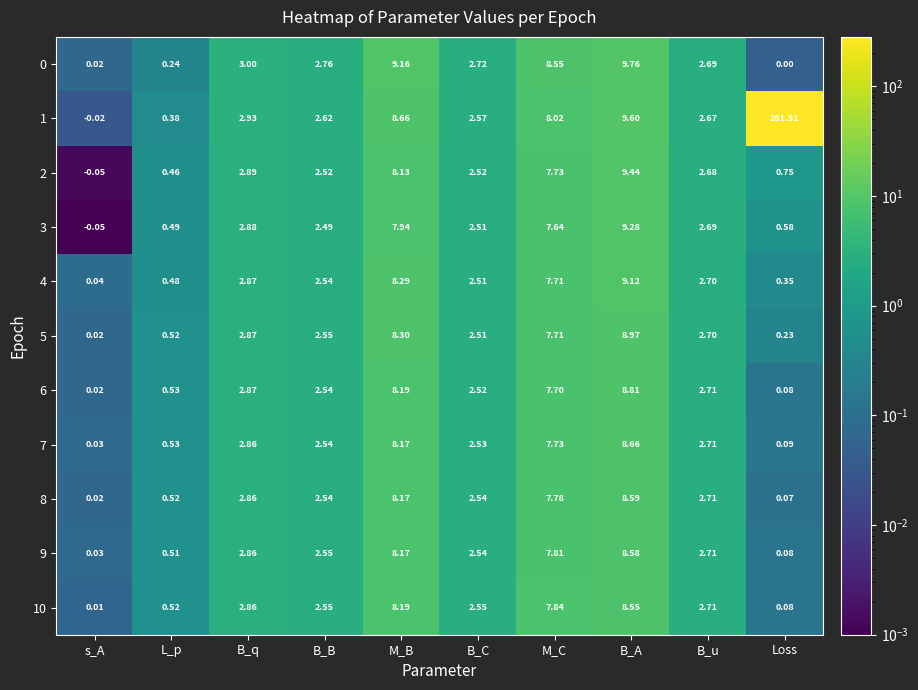

Which series changed the most between s_A and Loss?

1